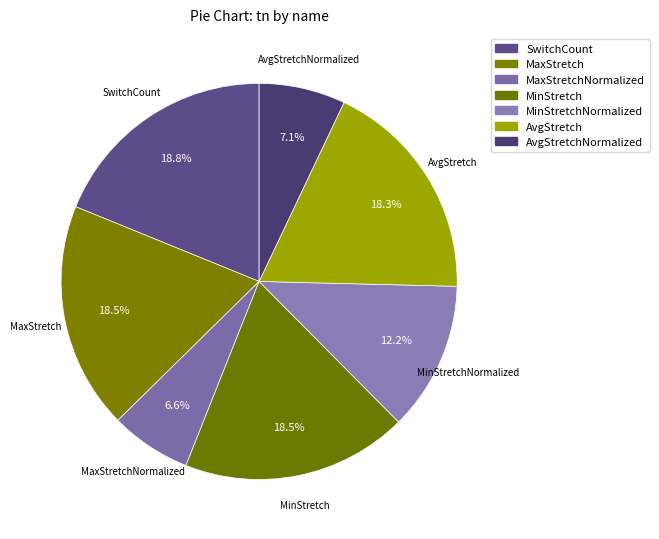

How many slices are in this pie chart?

7